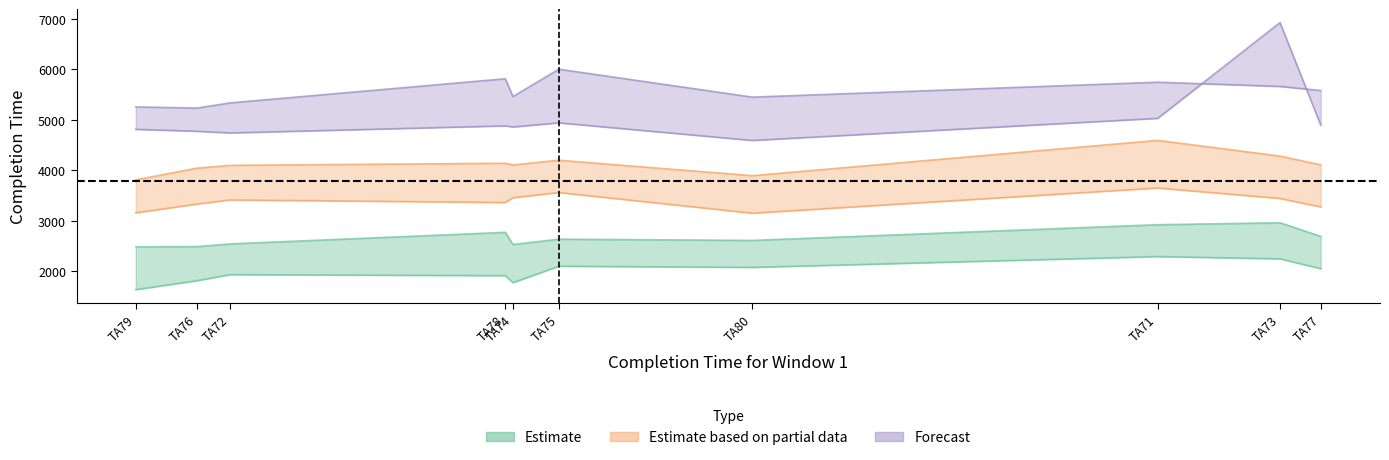

What is the sum of the Completion Time for Window 3 values at TA78 and TA75?

5409